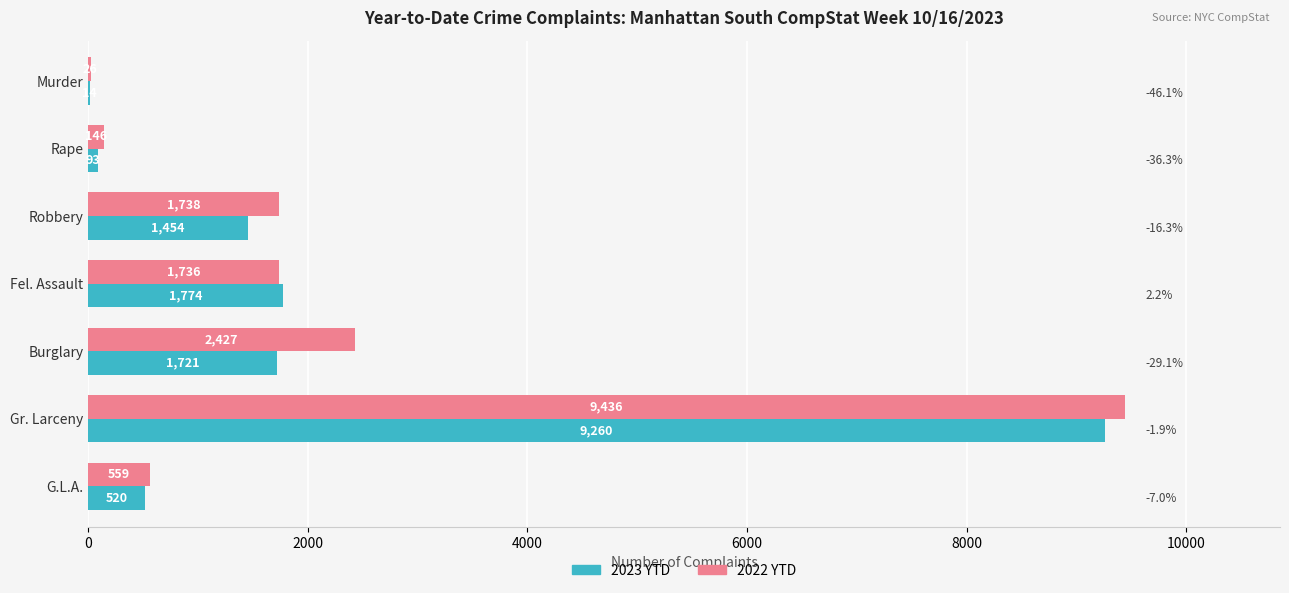

Which series changed the most between Fel. Assault and Gr. Larceny?

2022 YTD